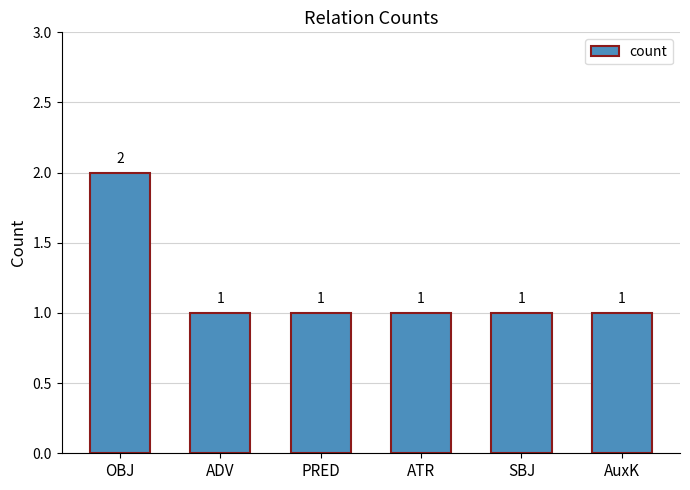

Reading right to left, list all the values displayed in this chart.

1	1	1	1	1	2